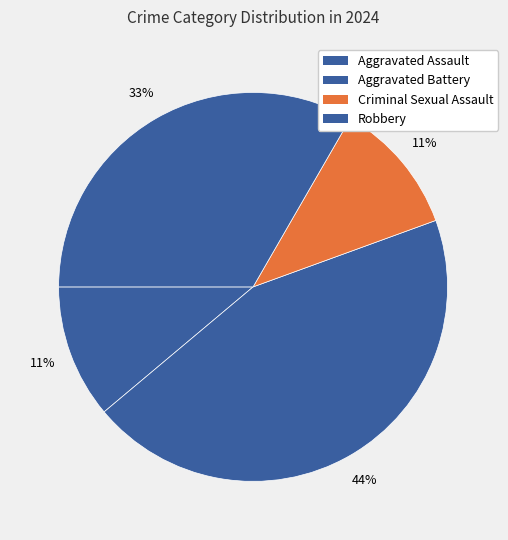

How many slices are in this pie chart?

4